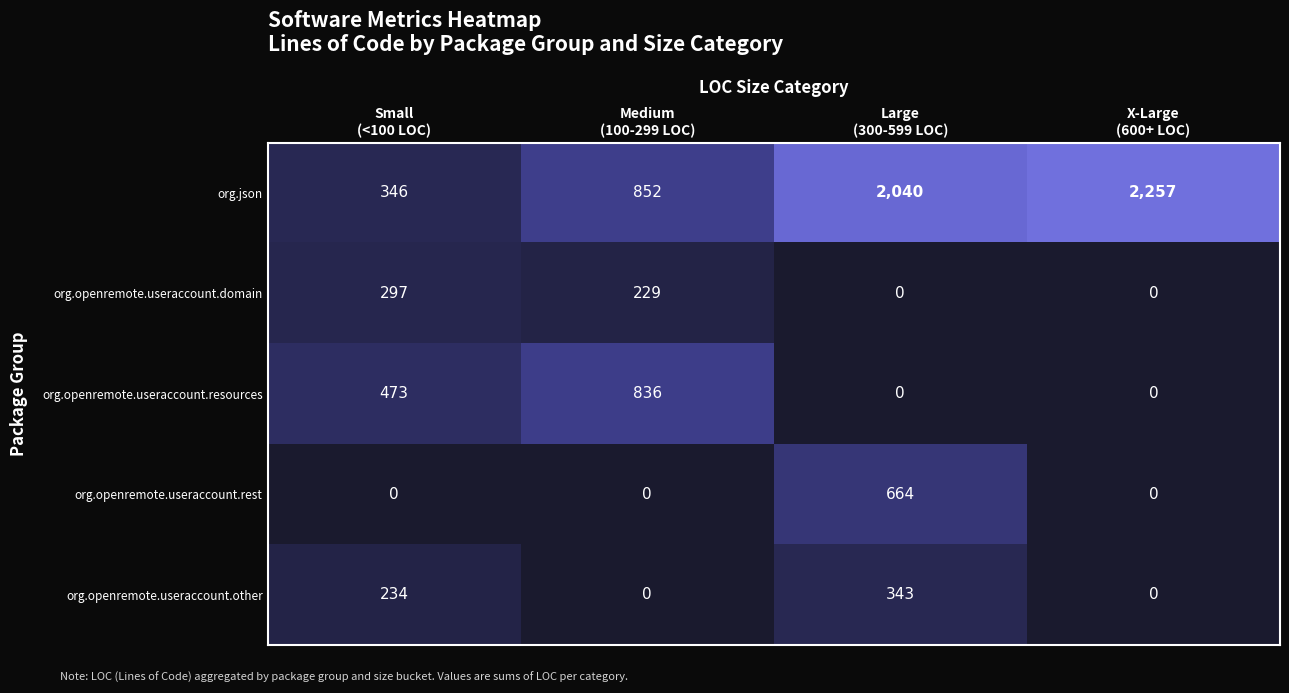

What is the greatest value displayed?

2257